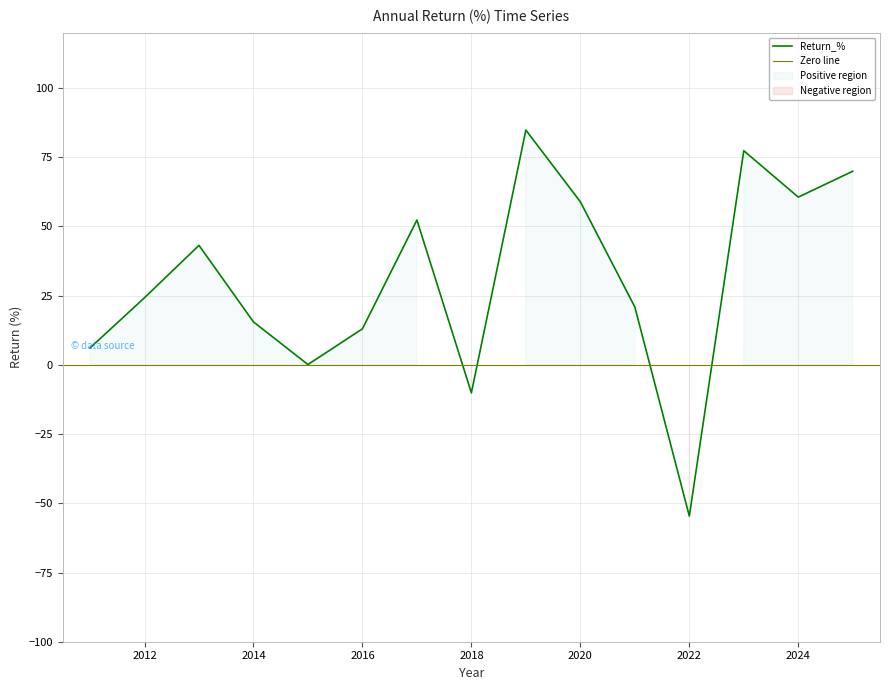

At which label does the data first exceed 24?

2012